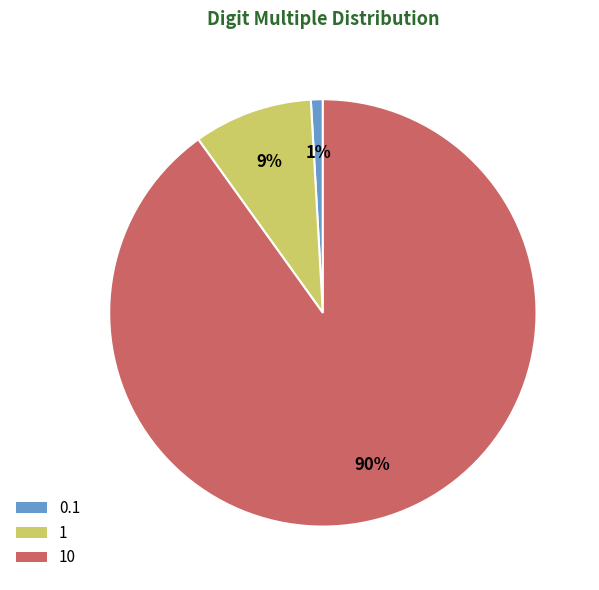

To the nearest percent, what percentage of the pie is 1?

9%